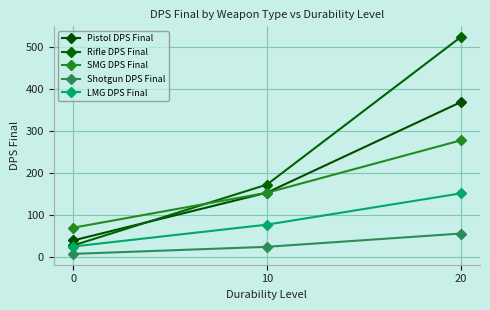

What is the average value of the Rifle DPS Final series?

241.6